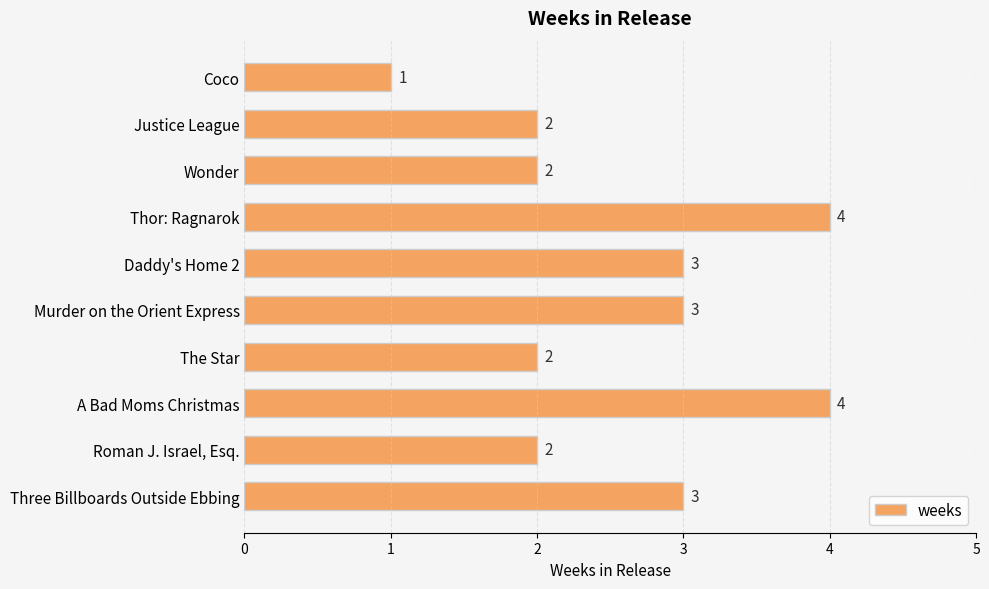

Count the values in the range 2 to 3.

7